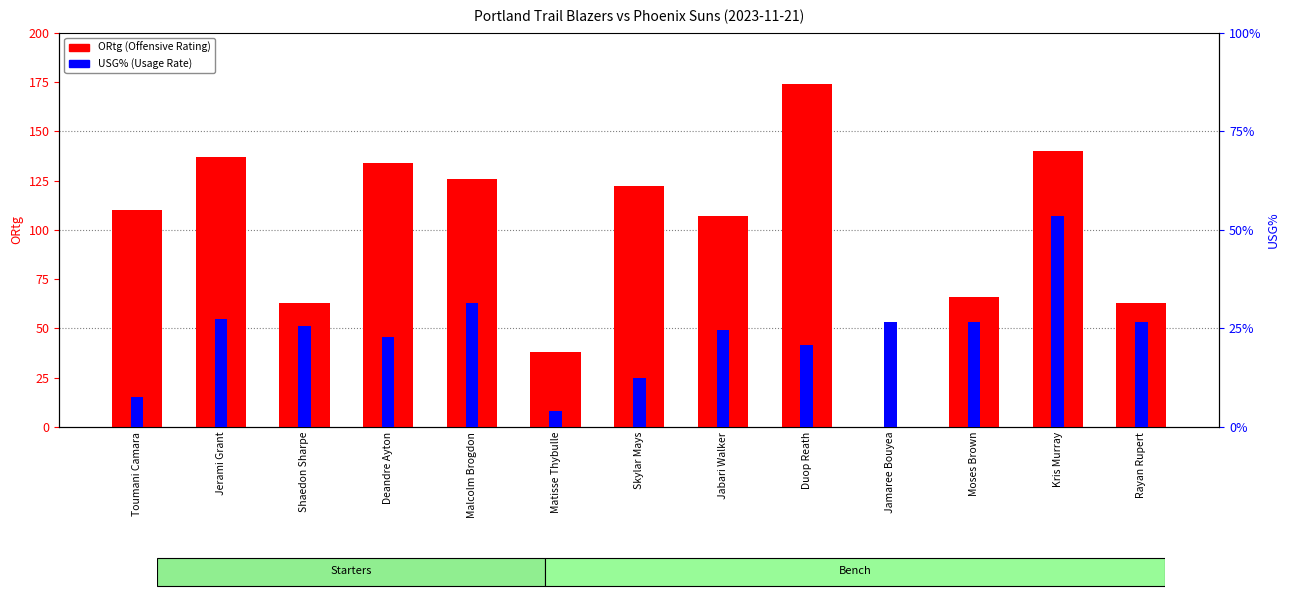

The USG% series shows 6.7 at Malcolm Brogdon. True or false?

False